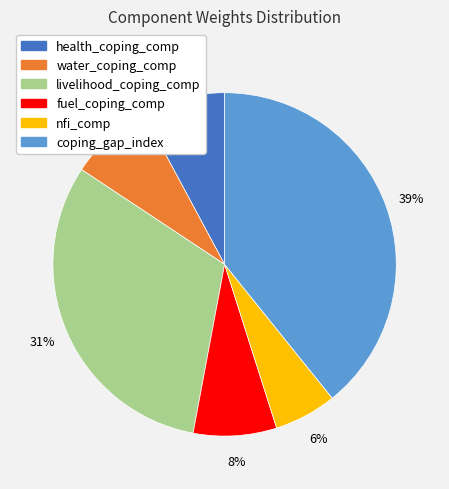

To the nearest percent, what is the average slice percentage?

17%